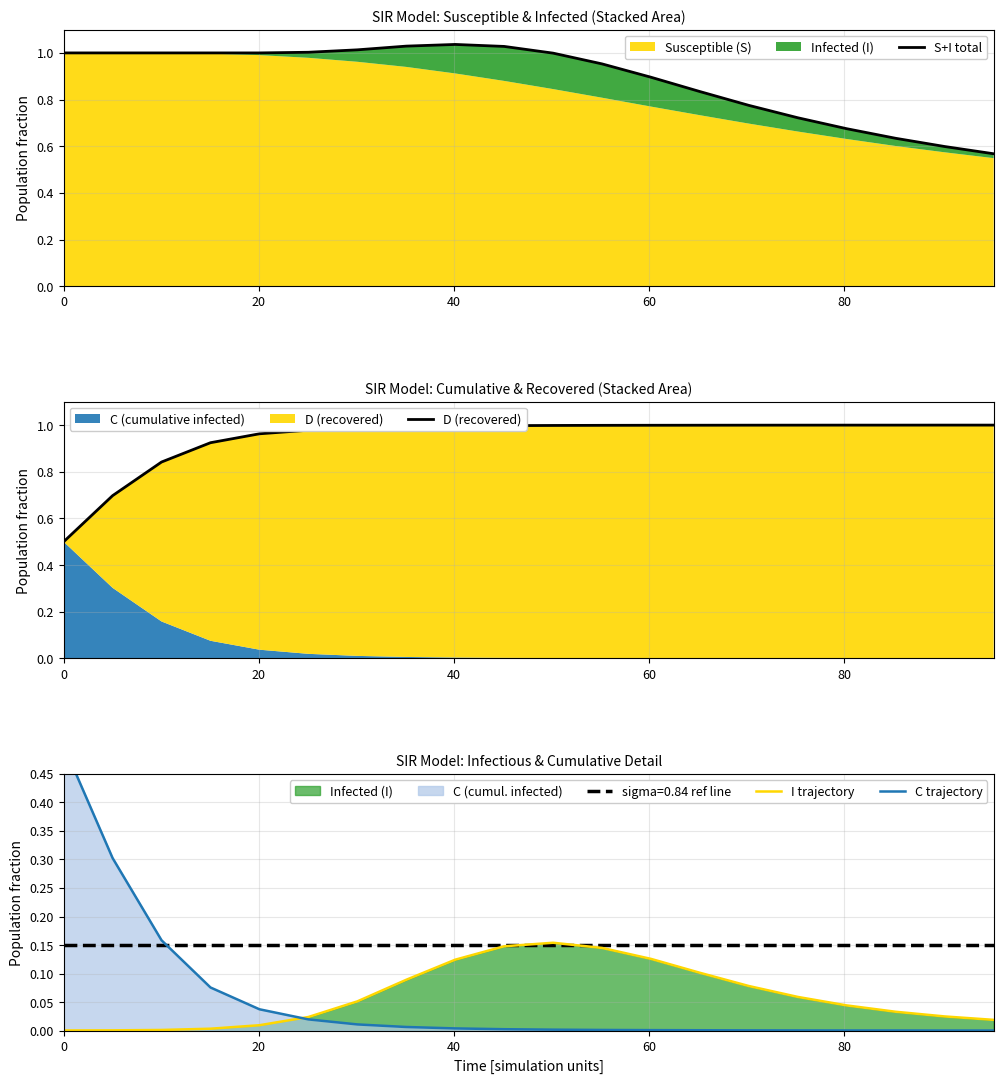

How many categories are shown in the chart?

20